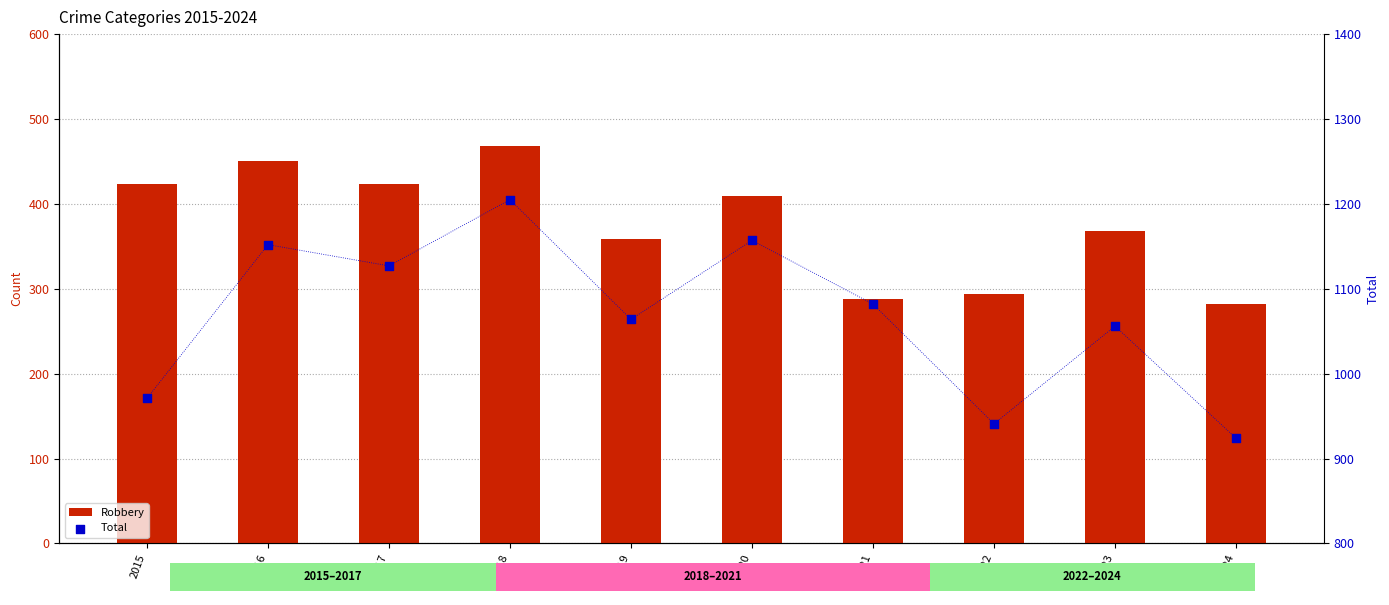

Is the value of Total at 2017 greater than the value of Robbery at 2024?

Yes